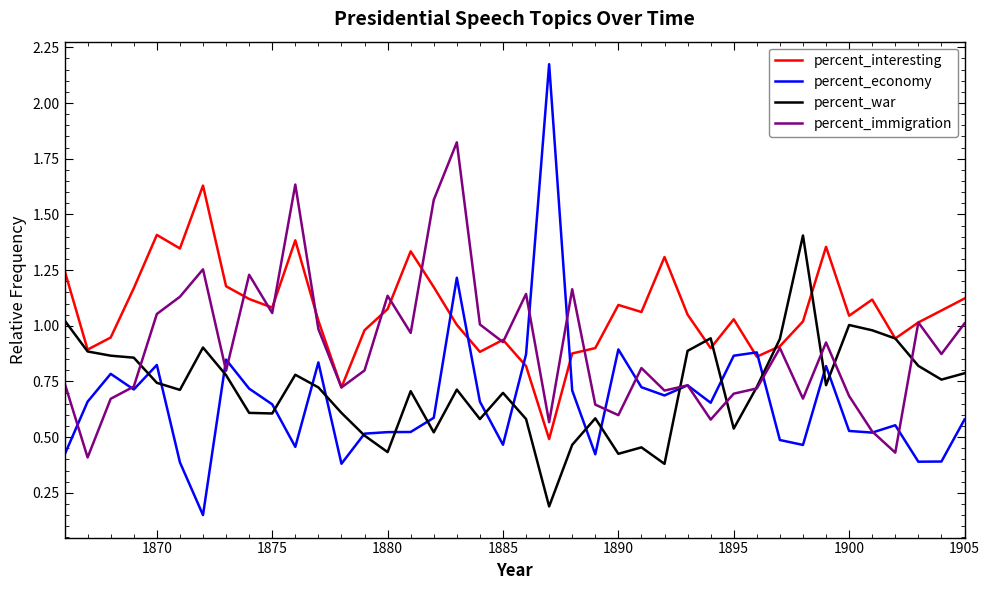

True or false: percent_war and percent_interesting intersect in this chart.

True